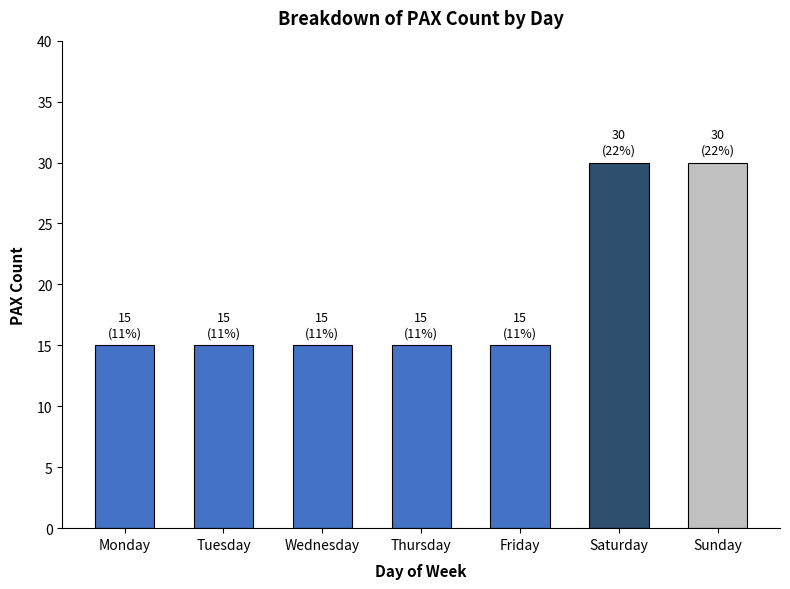

Which has a higher value, Sunday or Wednesday?

Sunday